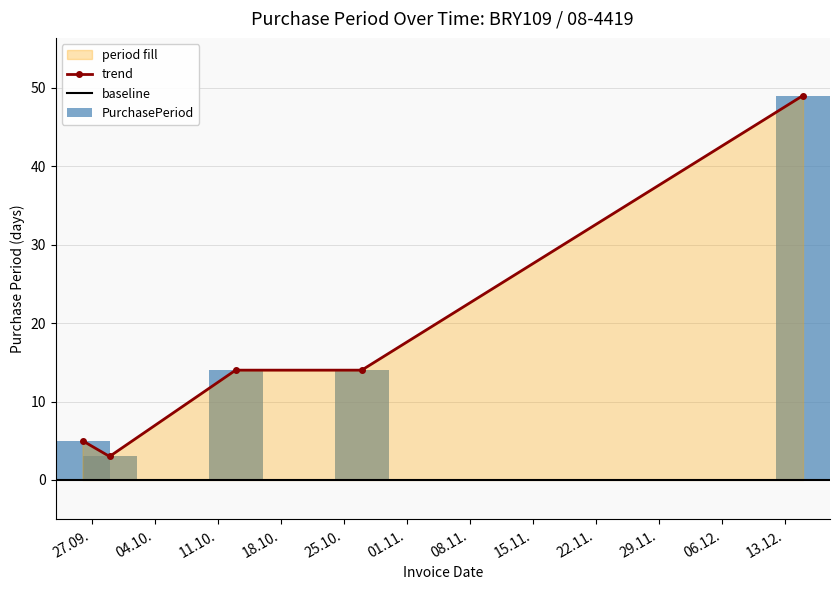

What position from the left is 2016-09-29?

2